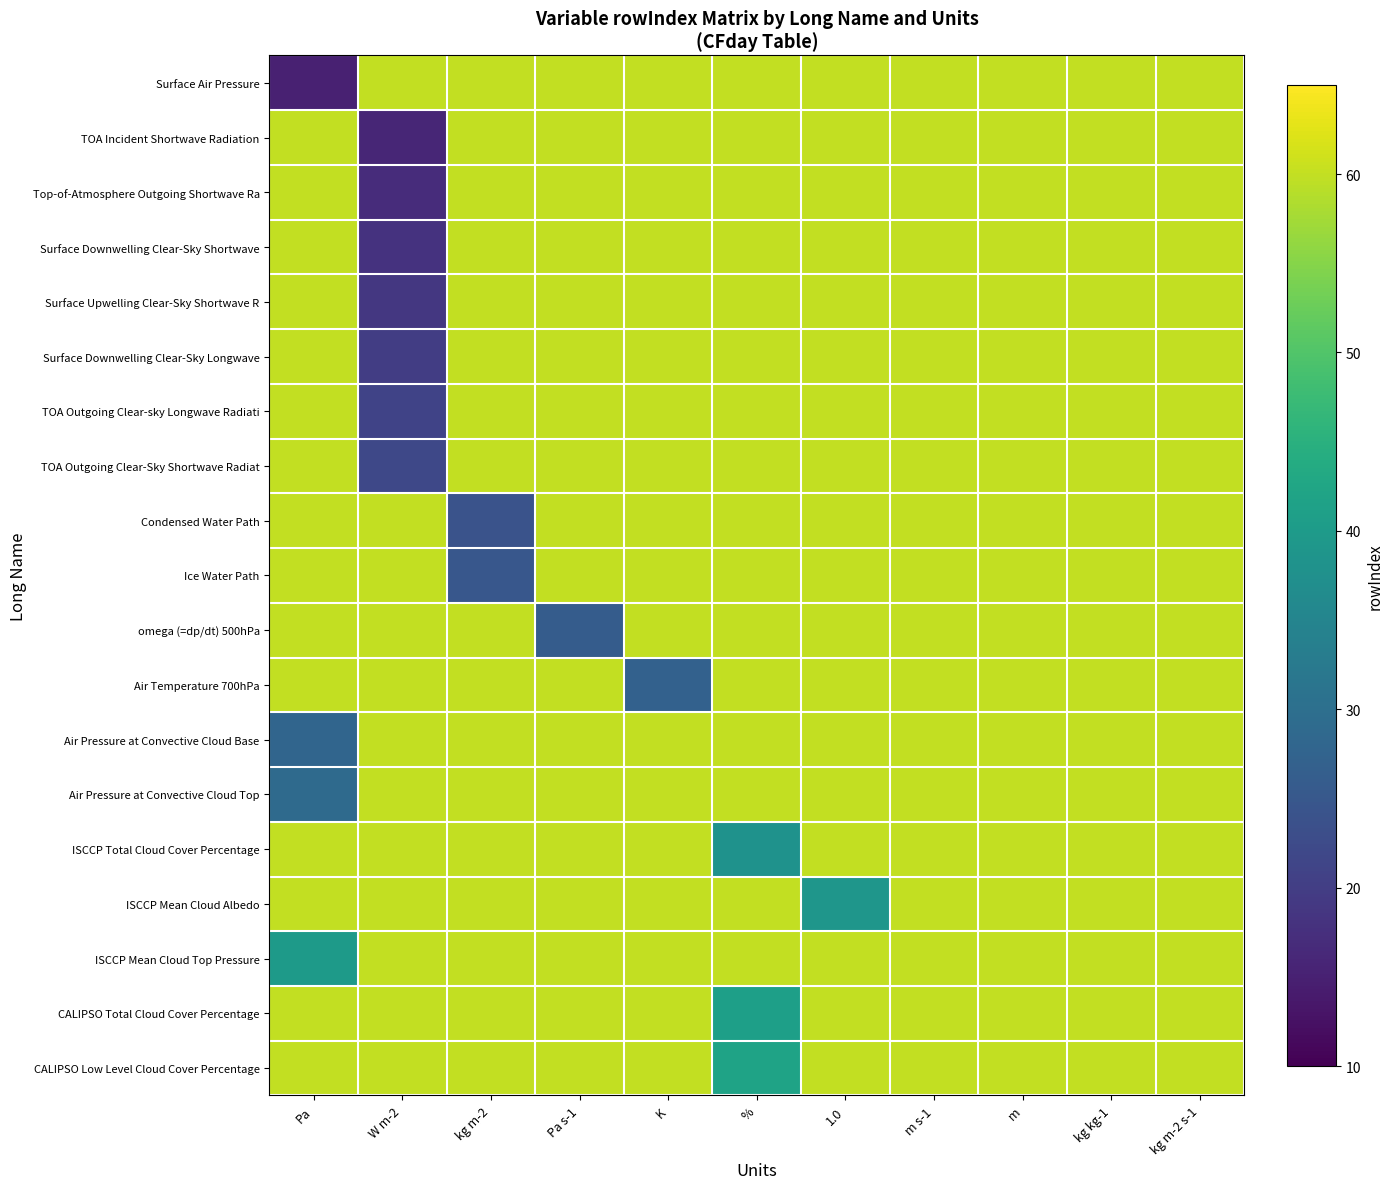

What is the minimum value shown in the chart?

15